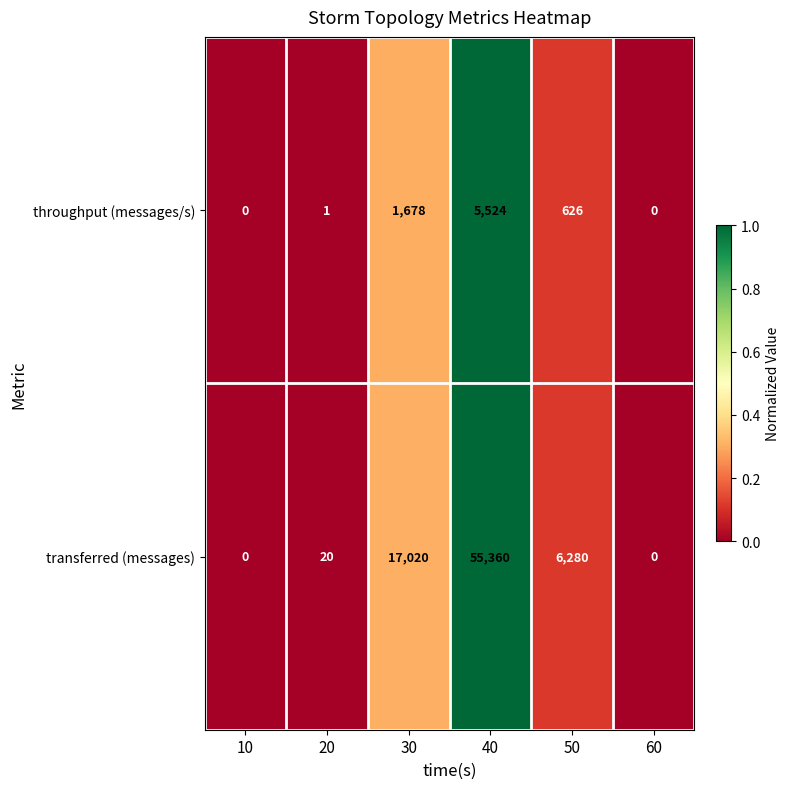

List the series in order of their overall mean, highest first.

transferred (messages), throughput (messages/s)